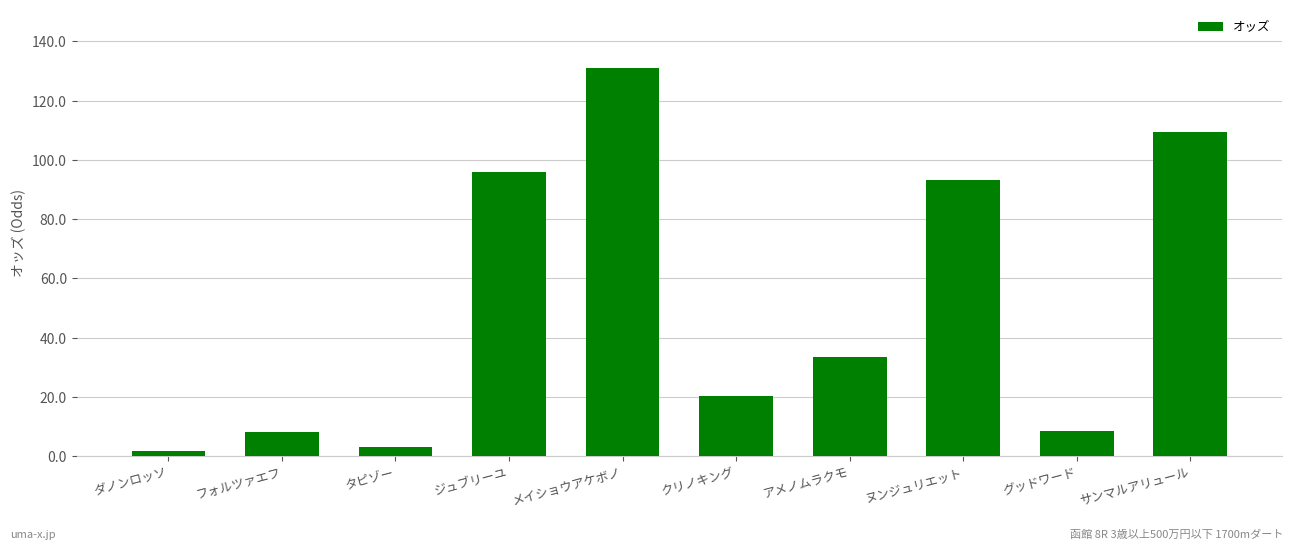

Does the chart contain any negative values?

No